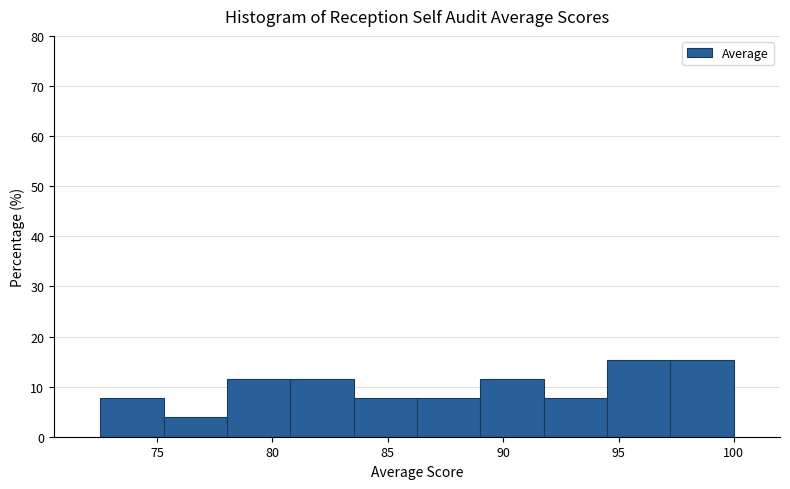

How tall is the bar that spans 81.0 to 83.5 on the x-axis? Neither the bar edges nor the heights are printed on the chart, so give them approximately, as read against the axes.

12